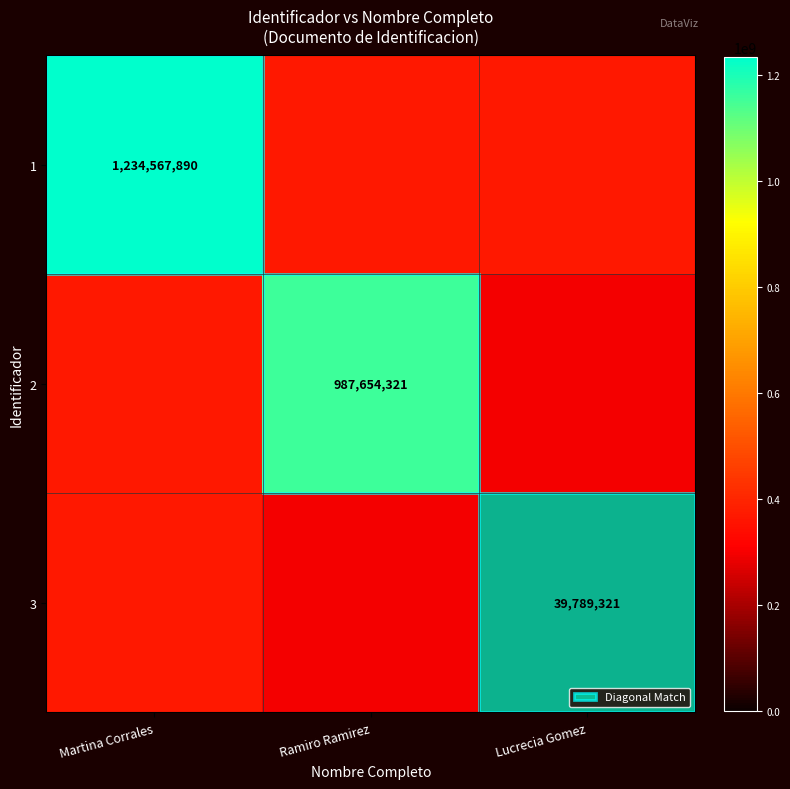

The value of 3 at Lucrecia Gomez is 39789321.0. True or false?

True